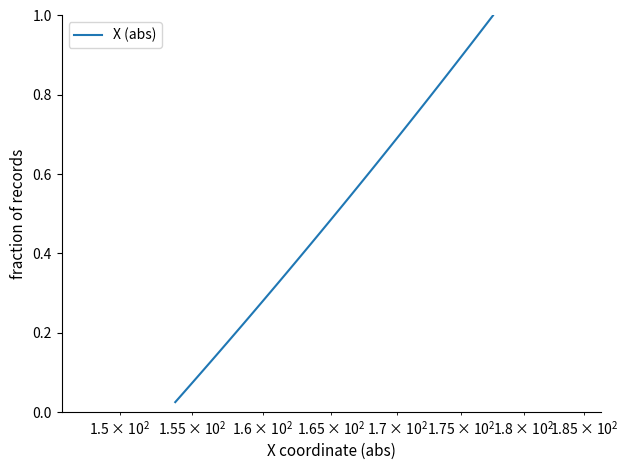

What is the average value?

0.5